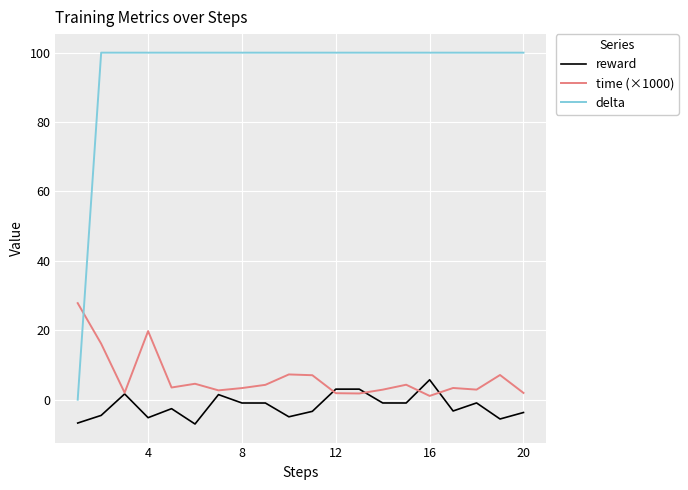

Which series has the largest total across all categories?

delta